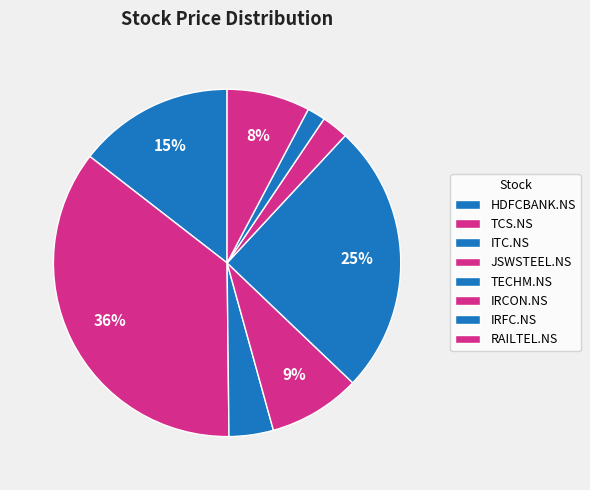

Which slice is the largest?

TCS.NS